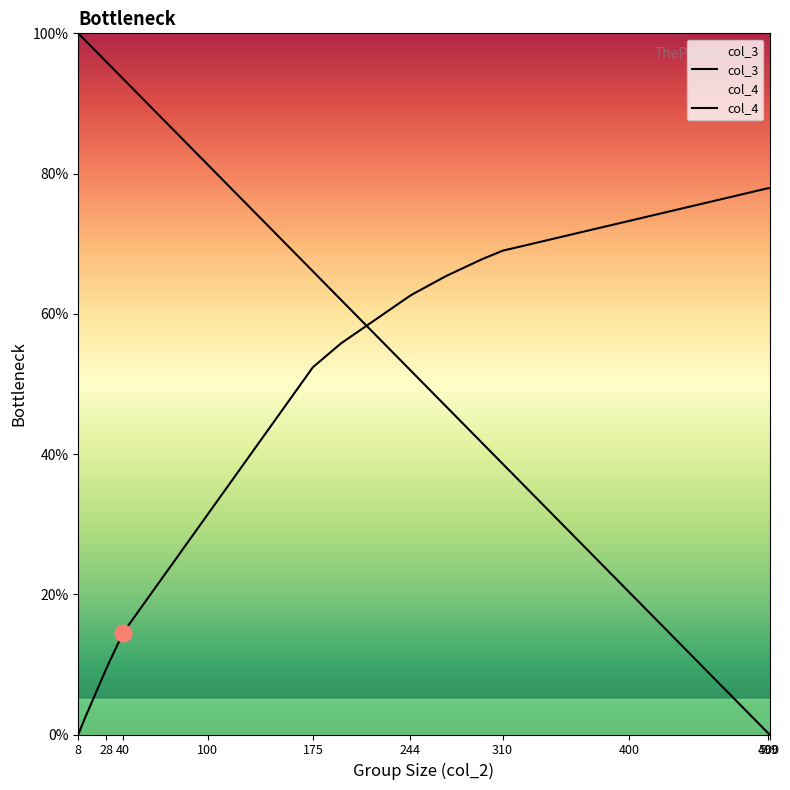

How many times do col_4 and col_3 cross each other?

1